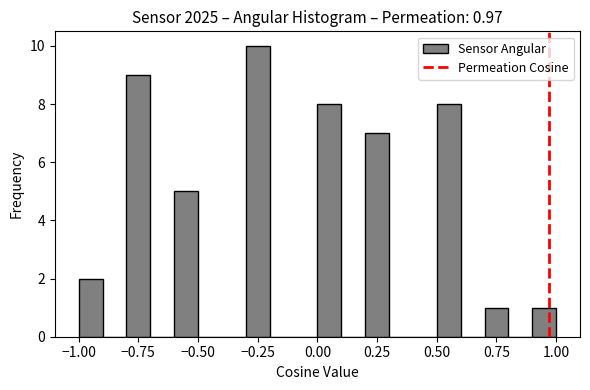

Around what value on the x-axis is the tallest bar? Give the approximate position of its centre, as read against the axis.

-0.25